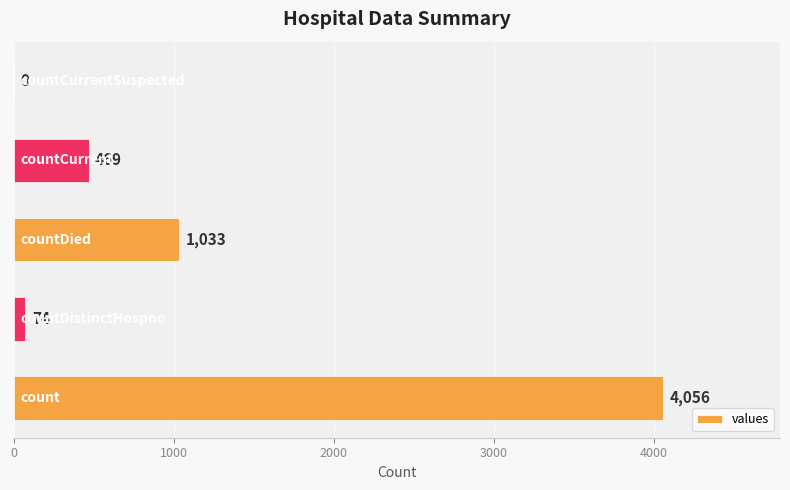

What is the greatest value displayed?

4056